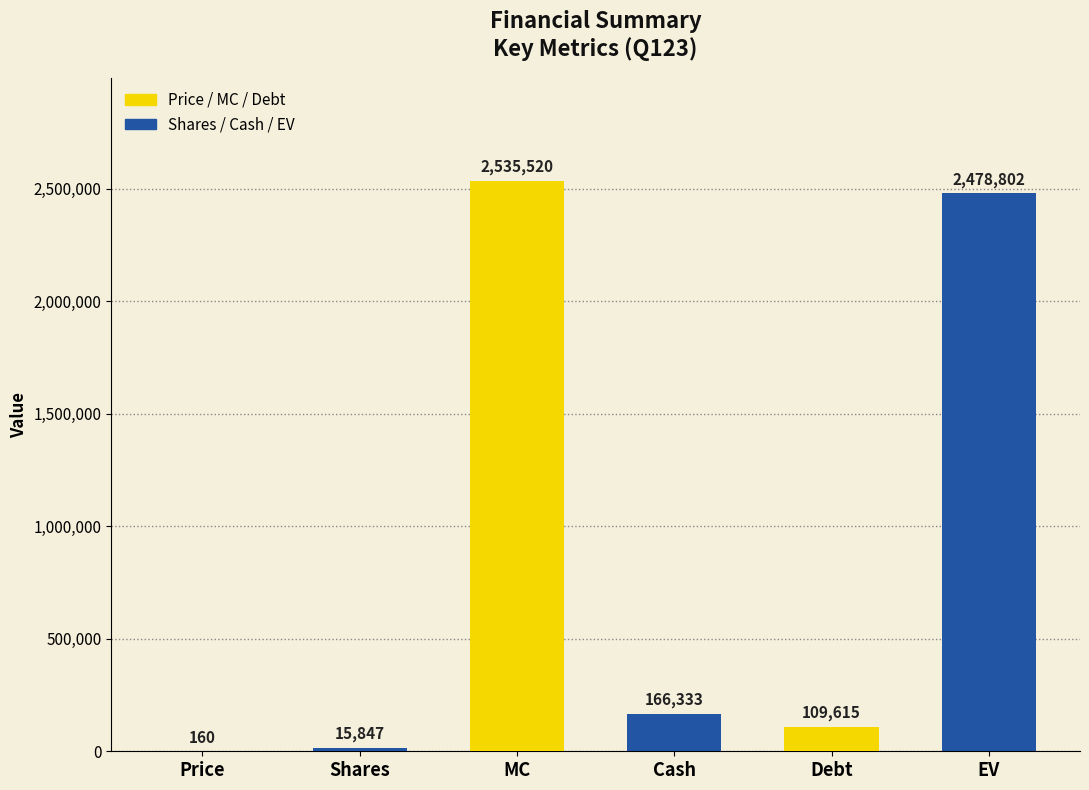

What is the sum of all values?

5306277